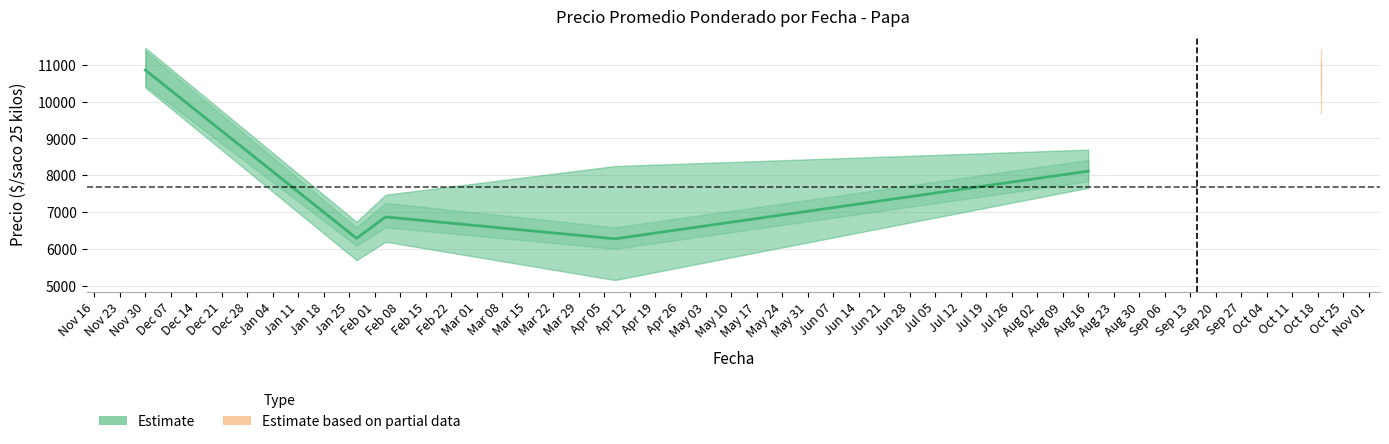

What is the label of the 4th point from the left?

Dec 07